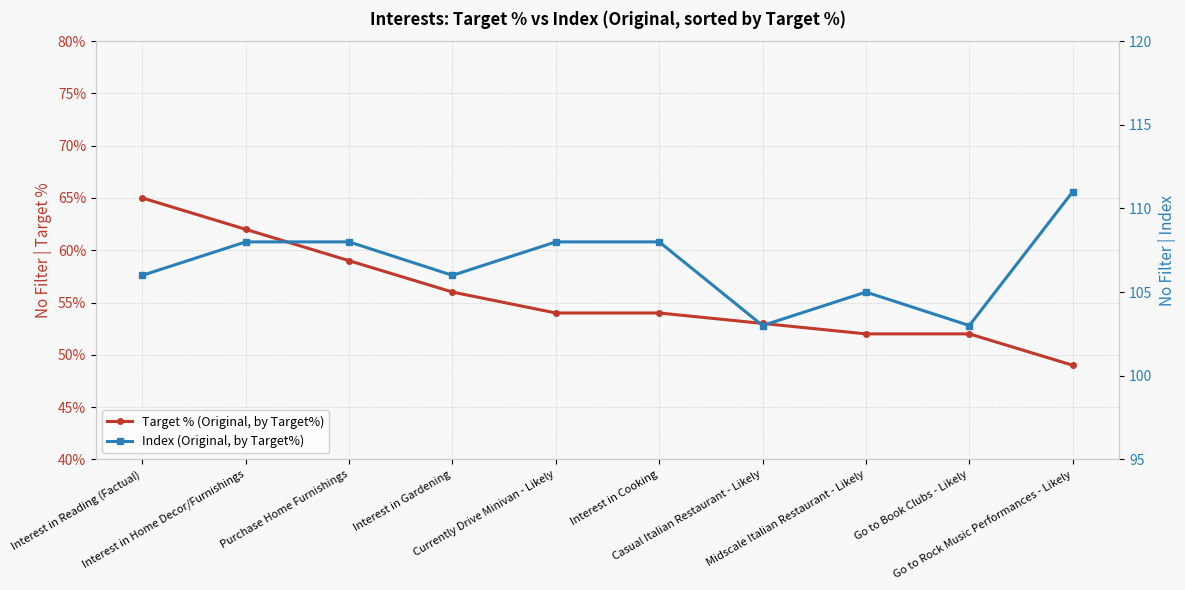

What is the label of the 6th point from the right?

Currently Drive Minivan - Likely